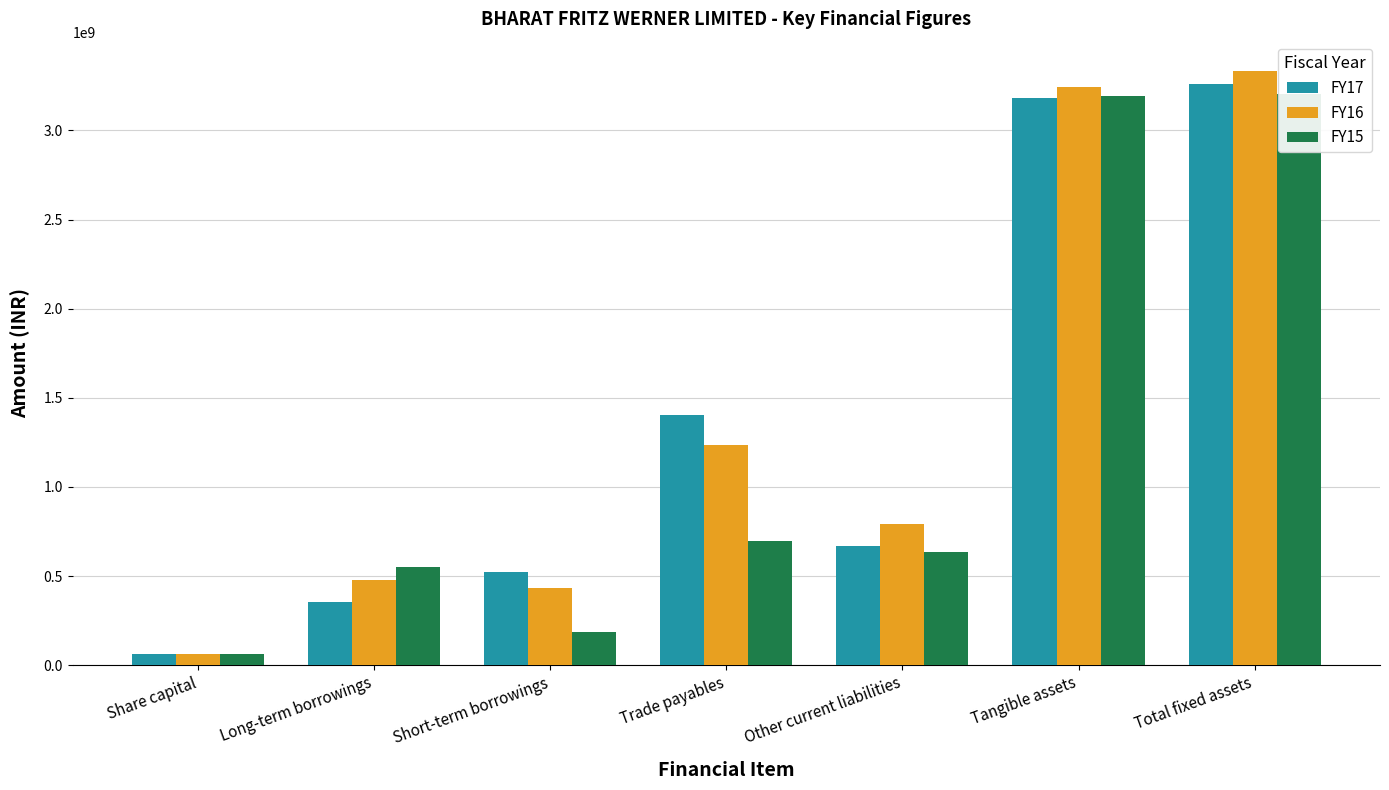

What are all the series names shown in the legend?

FY17, FY16, FY15